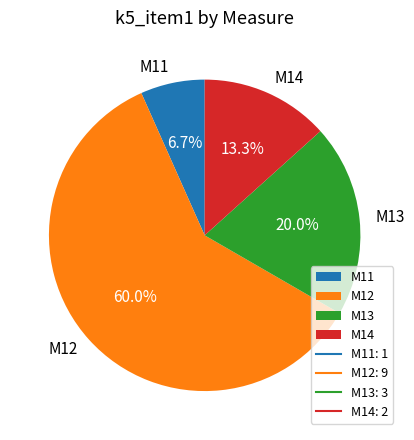

What is the ratio of the value at M13 to the value at M12?

0.3